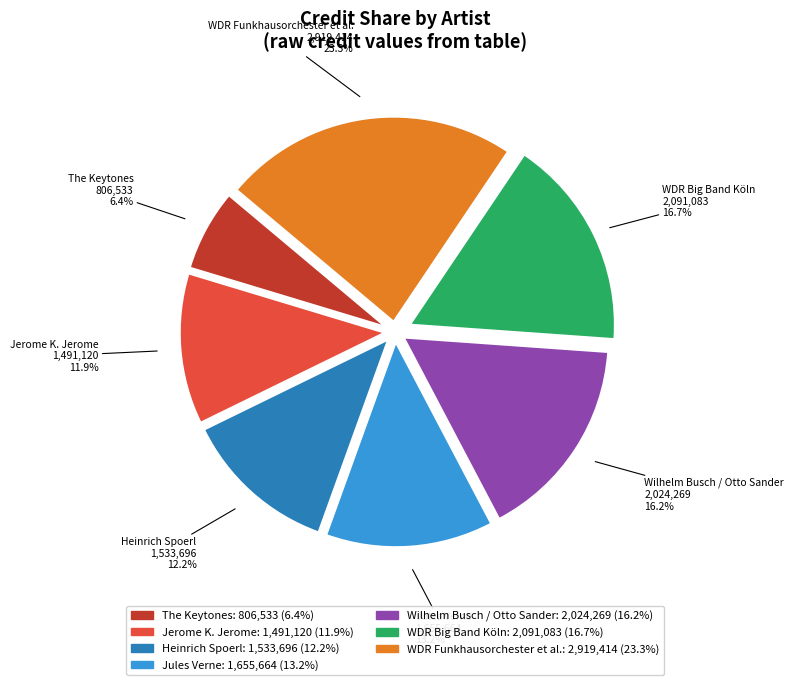

Approximately how many times larger is the value at Jules Verne compared to The Keytones?

2.1